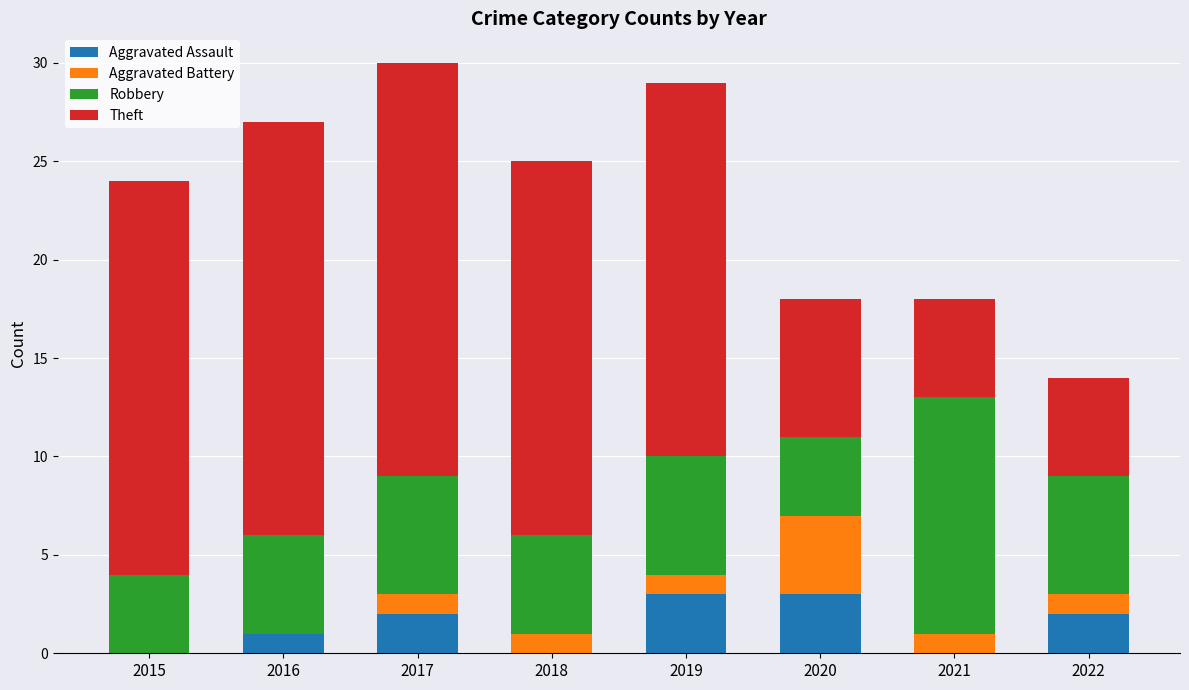

What is the sum of all Aggravated Assault values?

11